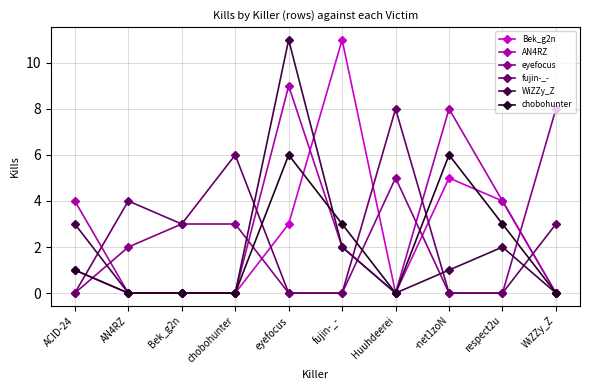

Reading left to right, transcribe all the data shown in this chart.

Bek_g2n: 1	0	0	0	3	11	0	5	4	0
AN4RZ: 4	0	0	0	9	2	0	8	4	0
eyefocus: 0	2	3	3	0	0	5	0	0	8
fujin-_-: 0	4	3	6	0	0	8	0	0	3
WiZZy_Z: 3	0	0	0	11	2	0	1	2	0
chobohunter: 1	0	0	0	6	3	0	6	3	0